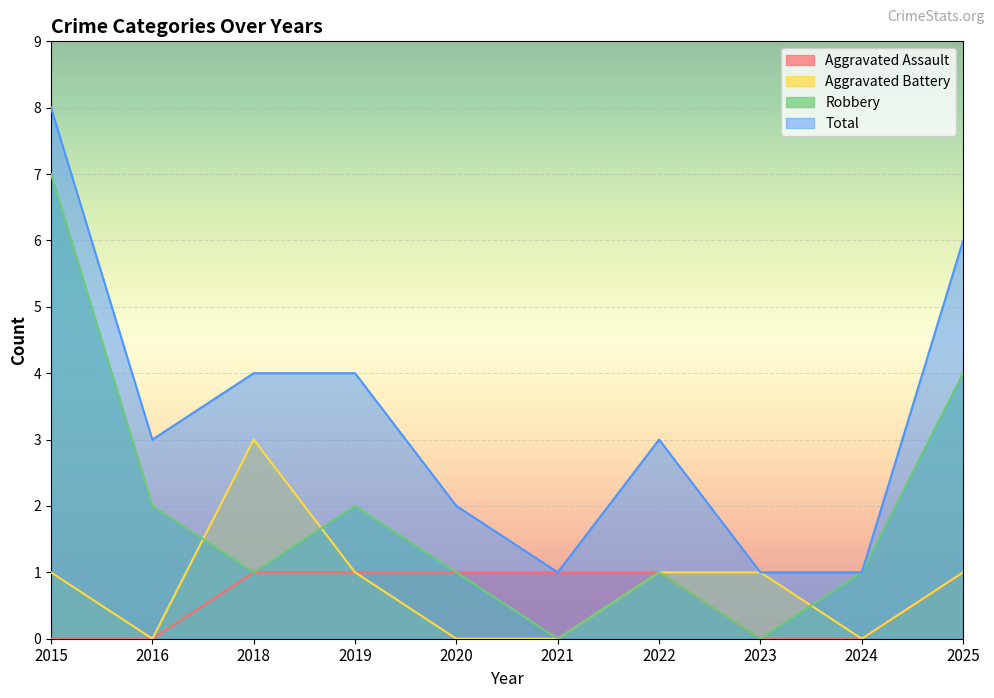

Reading right to left, list all the values displayed in this chart.

Aggravated Assault: 1	0	0	1	1	1	1	1	0	0
Aggravated Battery: 1	0	1	1	0	0	1	3	0	1
Robbery: 4	1	0	1	0	1	2	1	2	7
Total: 6	1	1	3	1	2	4	4	3	8